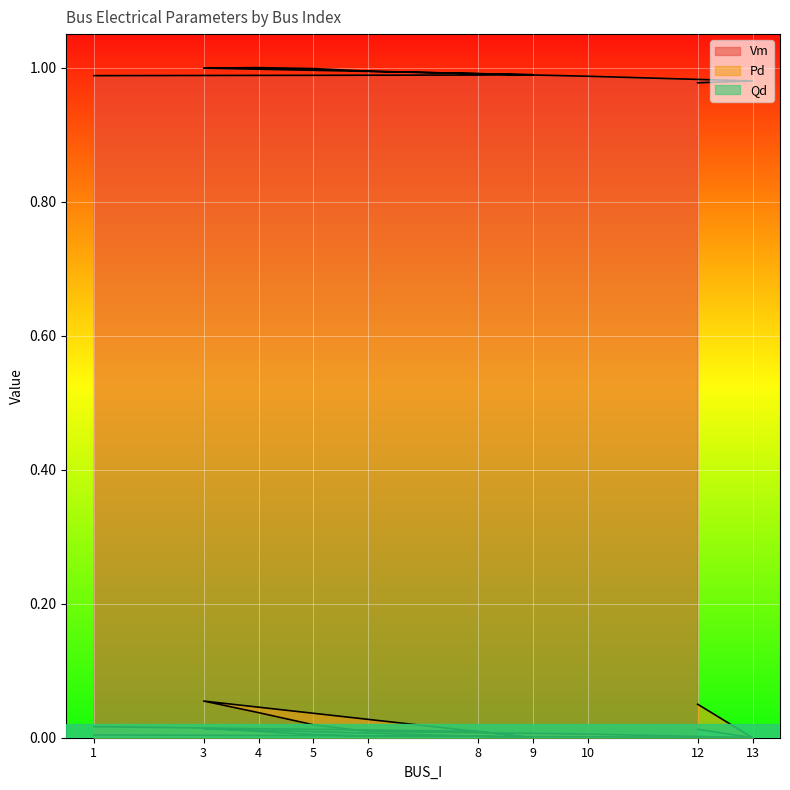

Is it true that Vm equals 0.4 at 3?

False